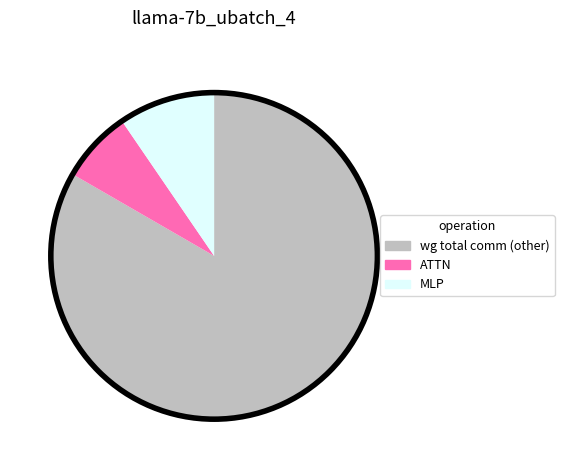

Is there a majority slice in this chart?

Yes